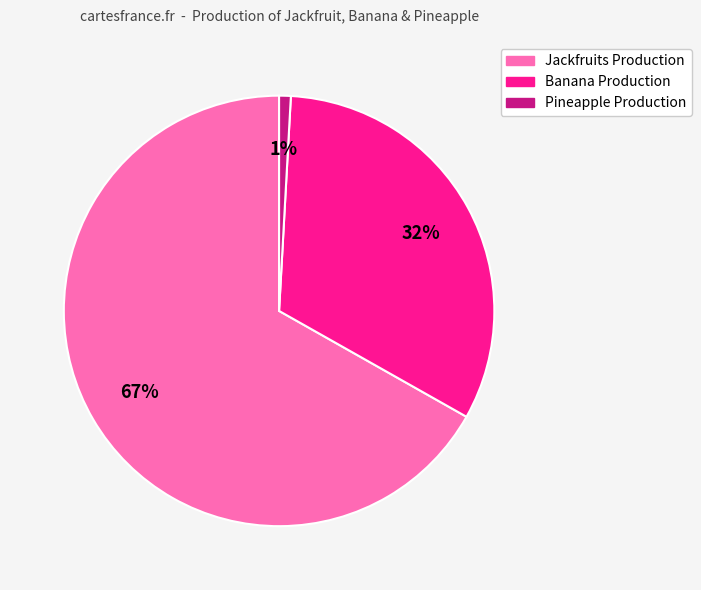

Is there any slice that represents more than half of the pie?

Yes